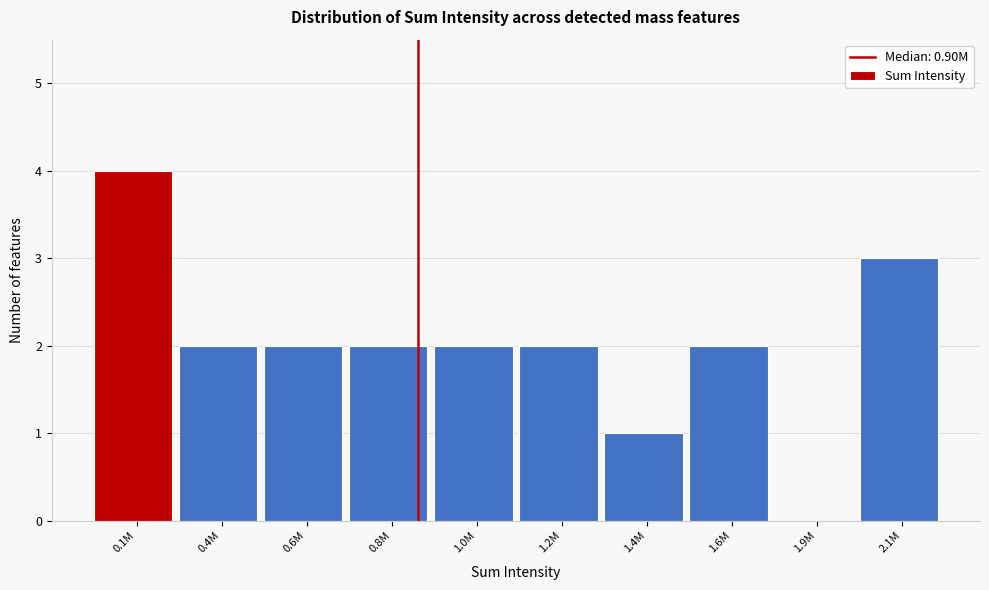

Reading left to right, what are all the values shown in this chart?

0.1M=4	0.4M=2	0.6M=2	0.8M=2	1.0M=2	1.2M=2	1.4M=1	1.6M=2	1.9M=0	2.1M=3